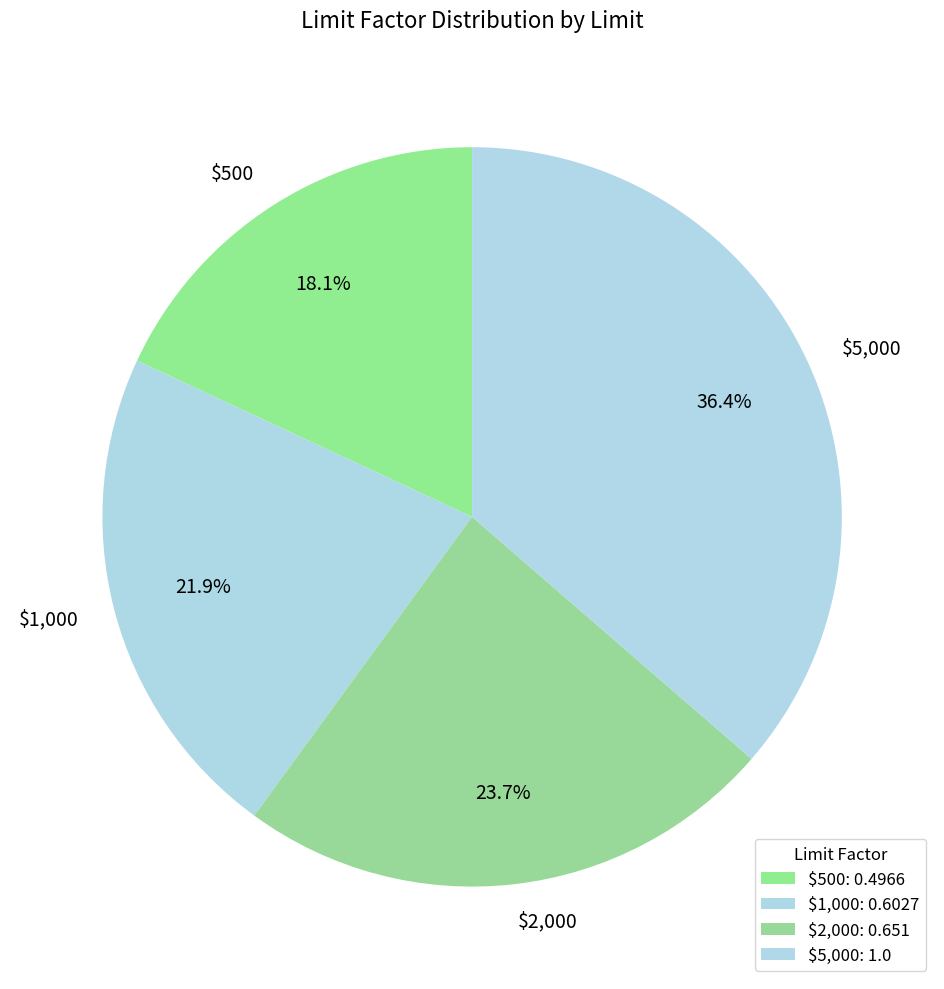

To the nearest percent, what percentage of the pie is $5,000?

36%